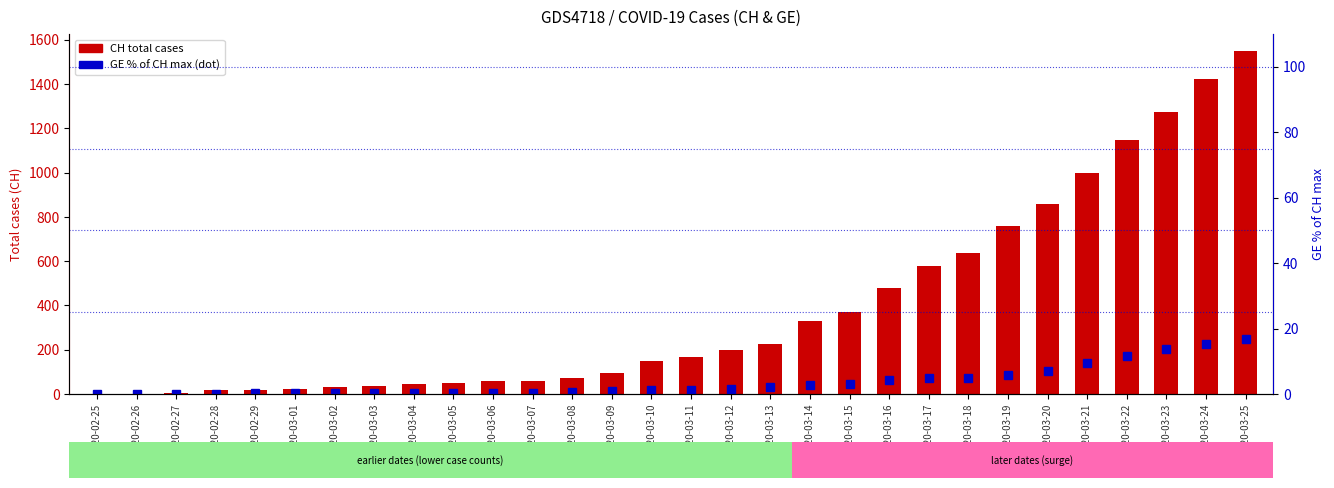

How many values in CH total cases are above zero?

29